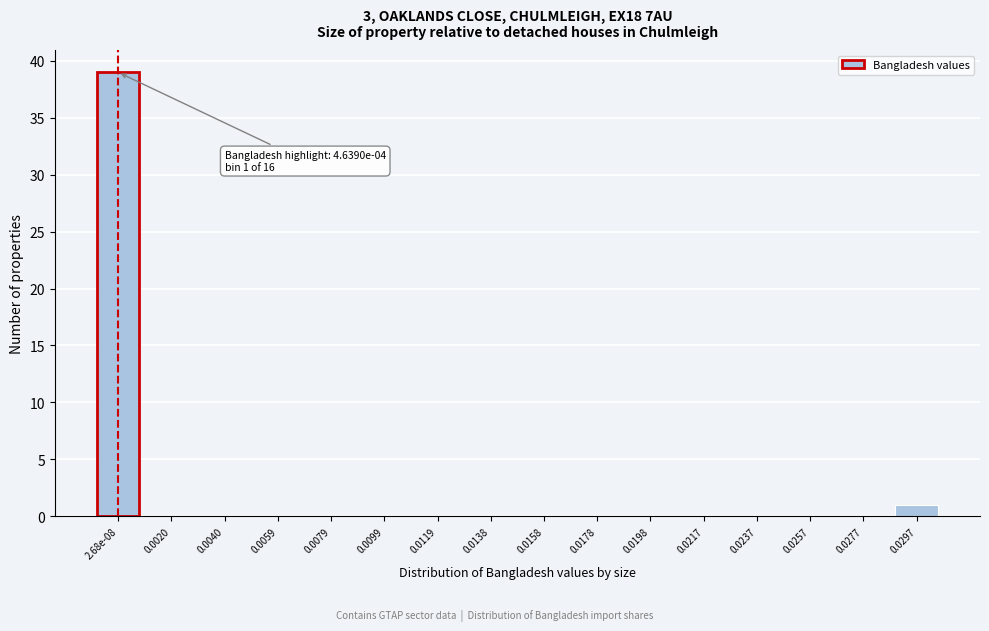

Reading left to right, list all the values displayed in this chart.

2.68e-08=39	0.0020=0	0.0040=0	0.0059=0	0.0079=0	0.0099=0	0.0119=0	0.0138=0	0.0158=0	0.0178=0	0.0198=0	0.0217=0	0.0237=0	0.0257=0	0.0277=0	0.0297=1